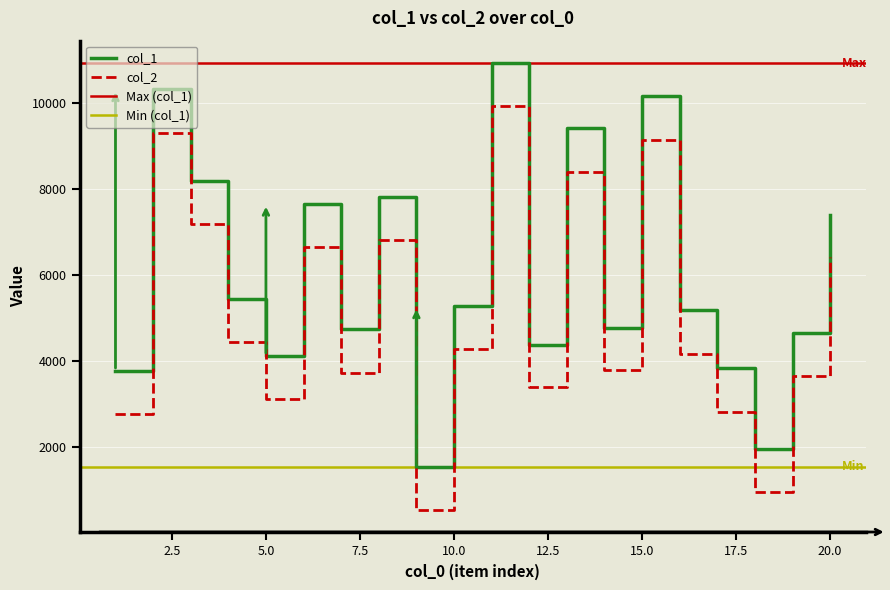

Reading left to right, extract all data points from this chart.

col_1: 1=3774	2=10314	3=8188	4=5436	5=4124	6=7652	7=4737	8=7804	9=1548	10=5269	11=10927	12=4380	13=9413	14=4768	15=10149	16=5179	17=3838	18=1962	19=4650	20=7396
col_2: 1=2778	2=9302	3=7196	4=4443	5=3109	6=6654	7=3731	8=6815	9=546	10=4279	11=9931	12=3400	13=8402	14=3784	15=9145	16=4161	17=2819	18=961	19=3660	20=6414